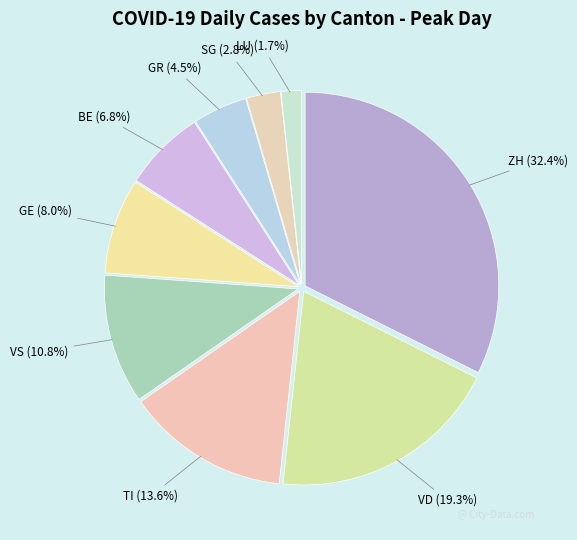

How many segments does this pie chart have?

9